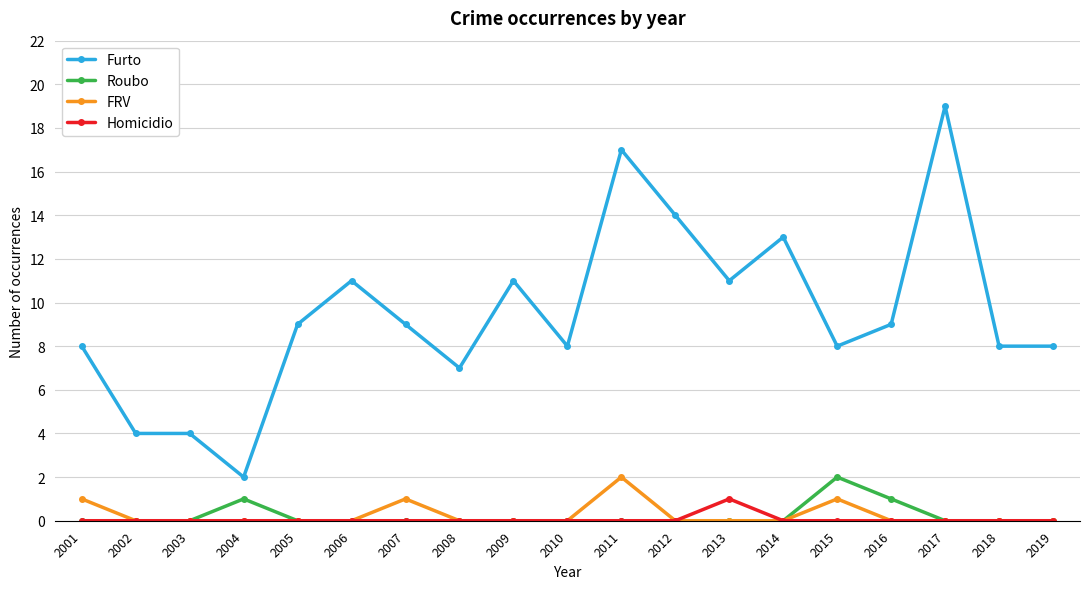

How many values in the Furto series are below 9?

9